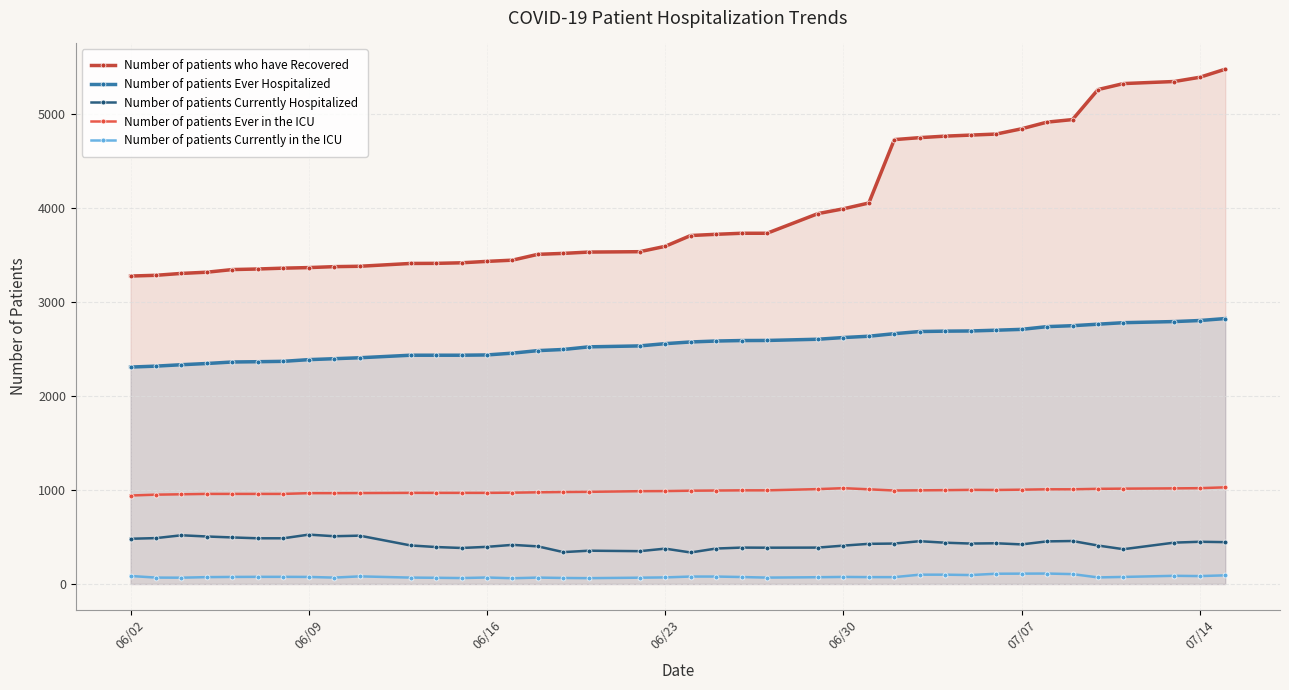

Rank the series by their maximum value, from lowest to highest.

Number of patients Currently in the ICU, Number of patients Currently Hospitalized, Number of patients Ever in the ICU, Number of patients Ever Hospitalized, Number of patients who have Recovered